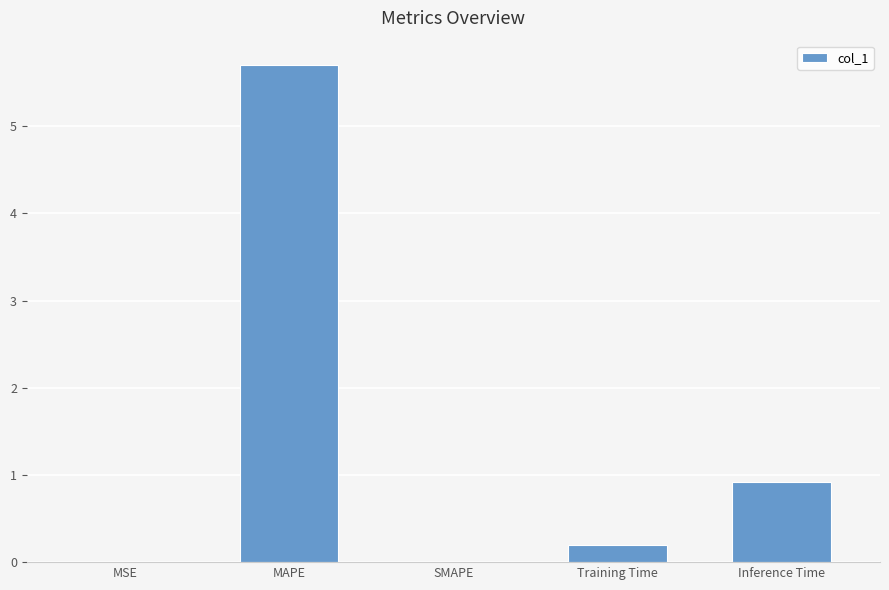

Are the bars horizontal?

No